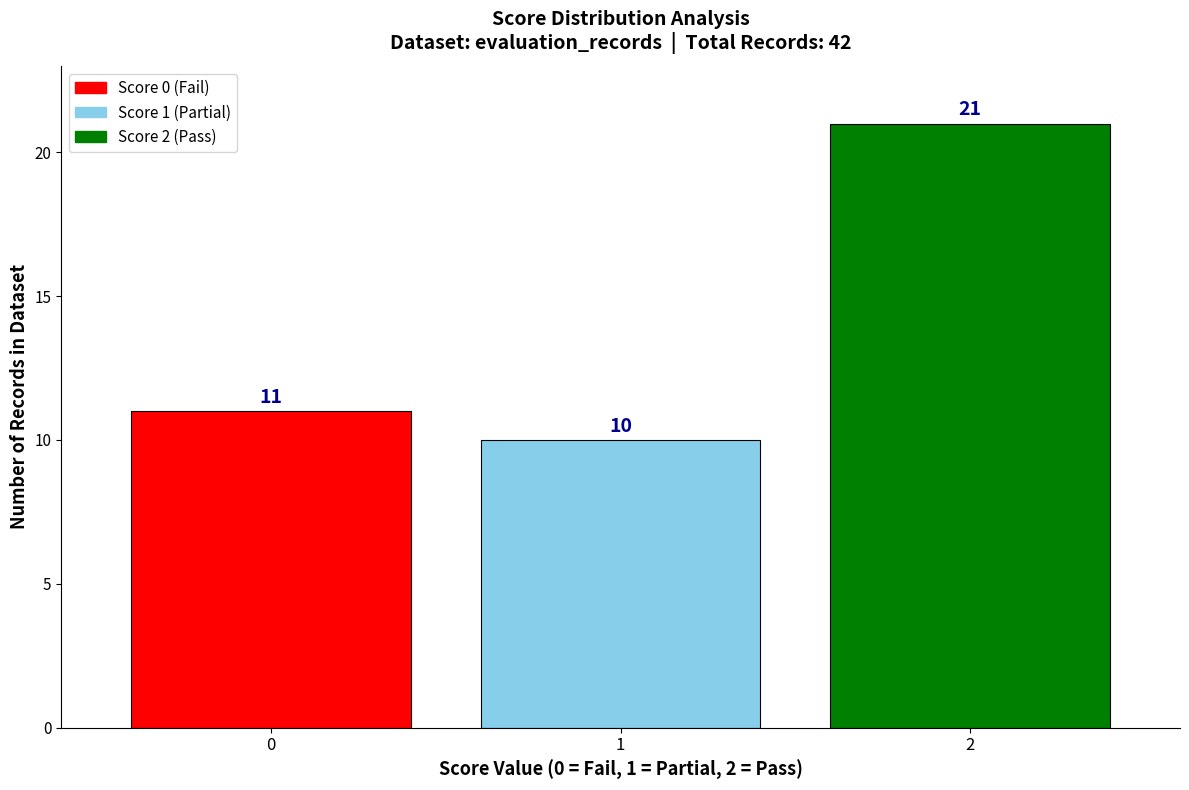

Reading left to right, what are all the values shown in this chart?

0=11	1=10	2=21